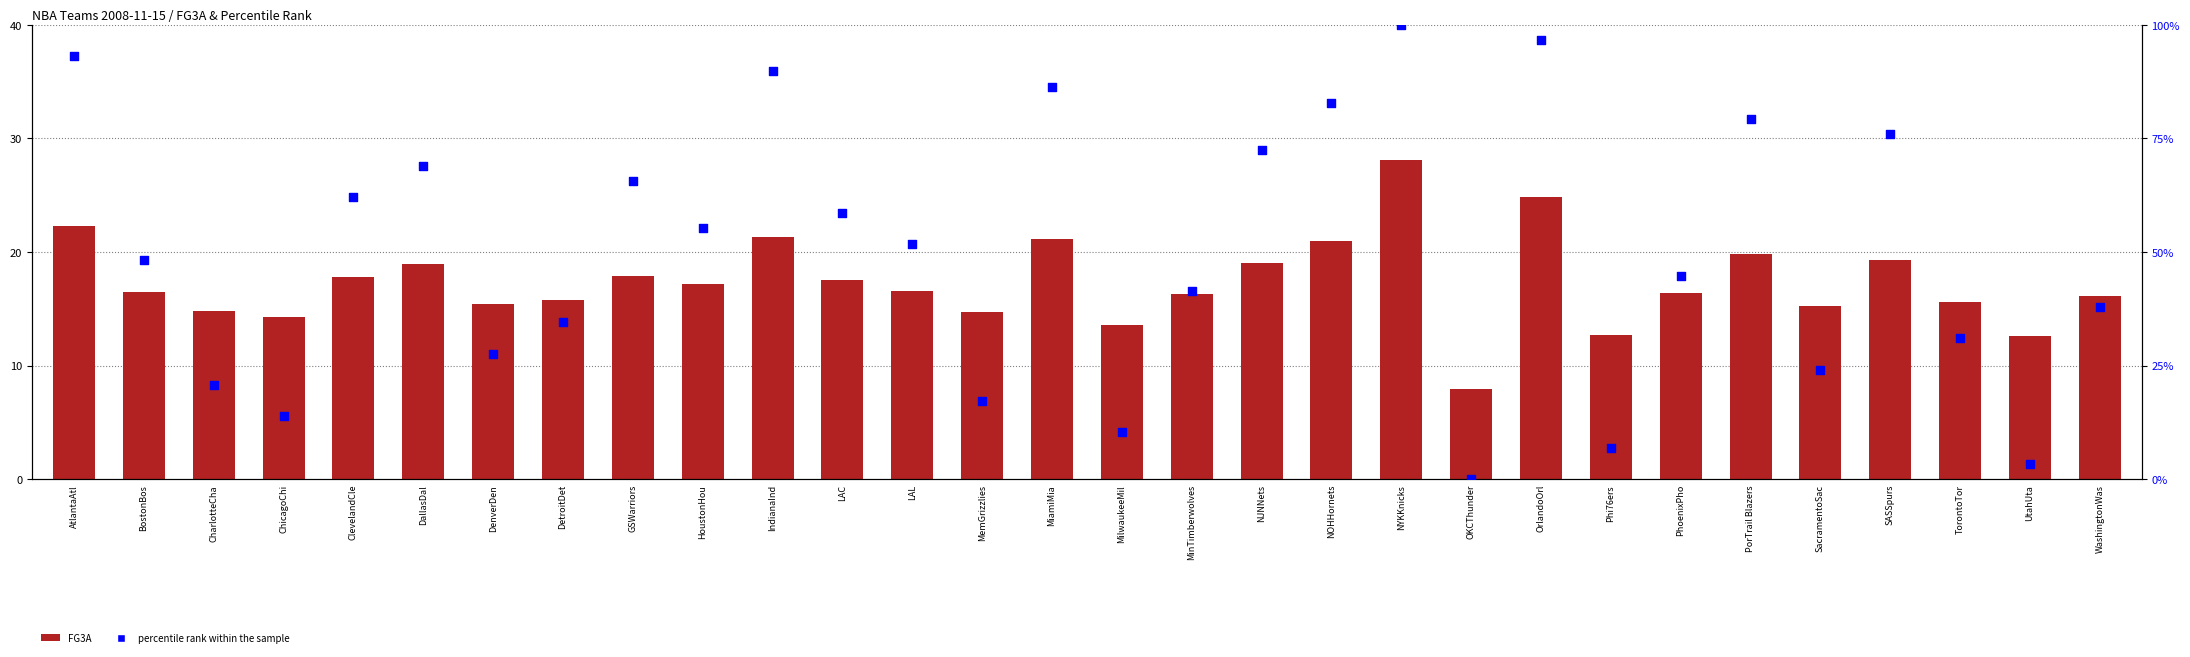

Which series contains the highest Y value?

percentile rank within the sample